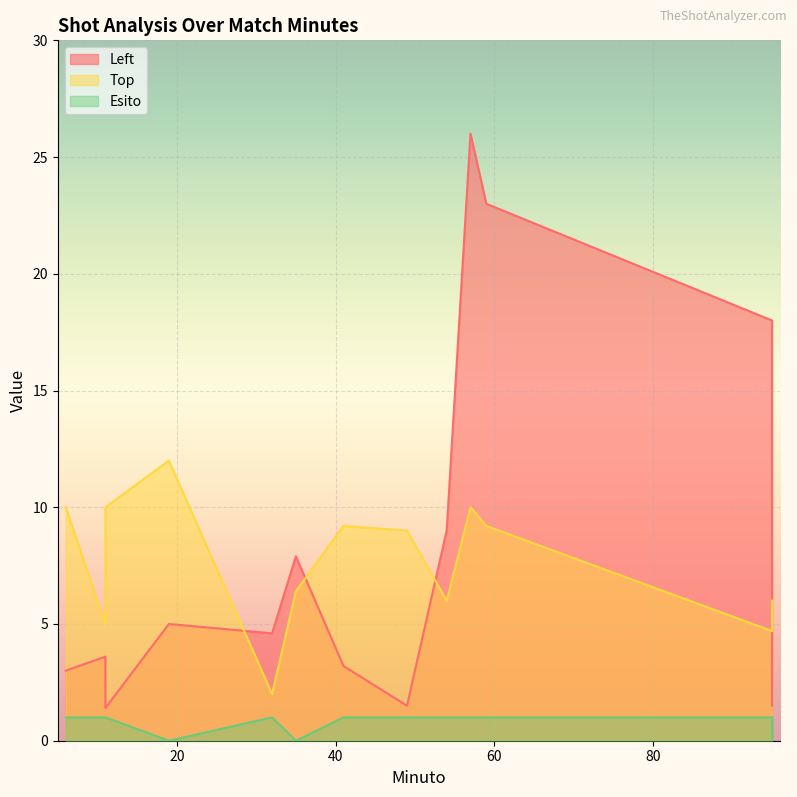

What is the lowest value of the Left series?

1.4